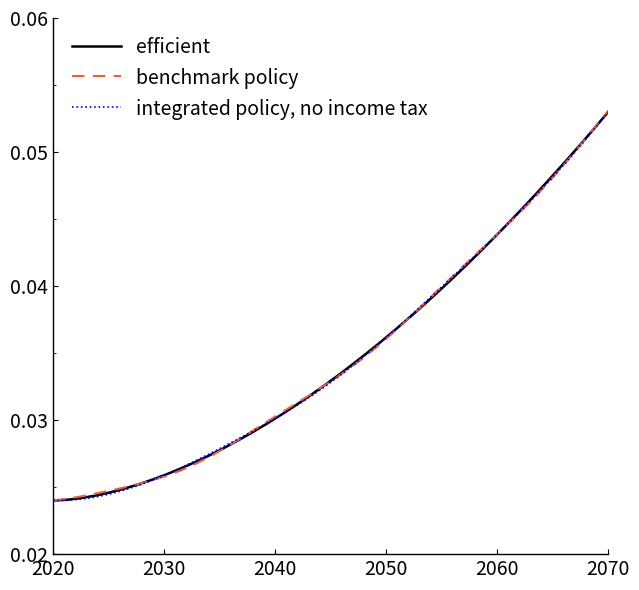

Rank the series by their average value, from lowest to highest.

integrated policy, no income tax, efficient, benchmark policy